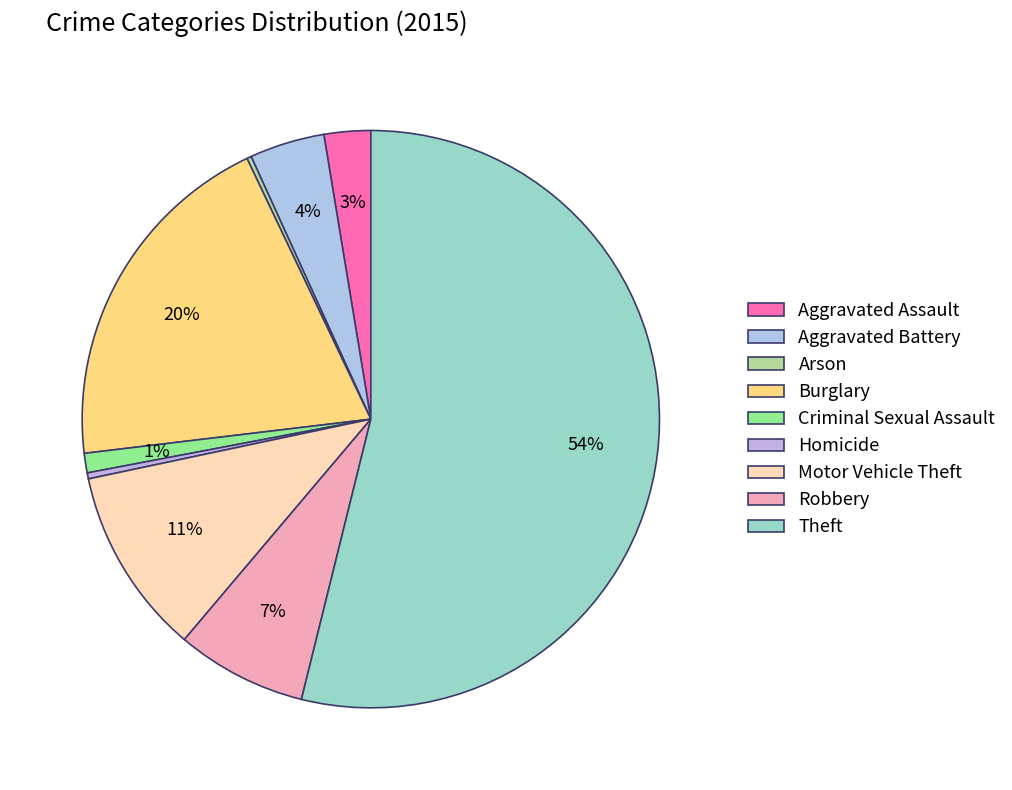

Is there any slice that represents more than half of the pie?

Yes